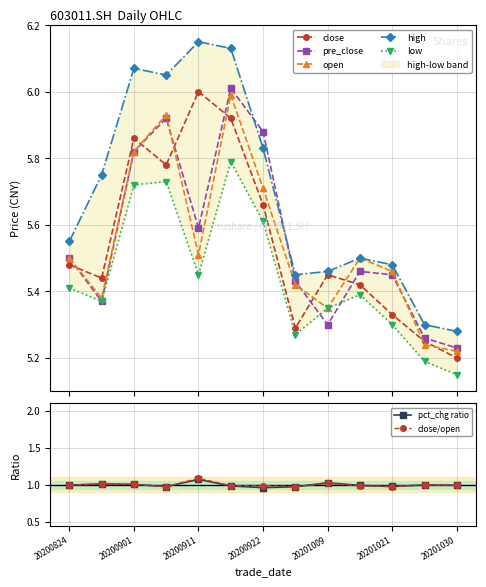

Is it true that pre_close equals 3.7 at 20200901?

False